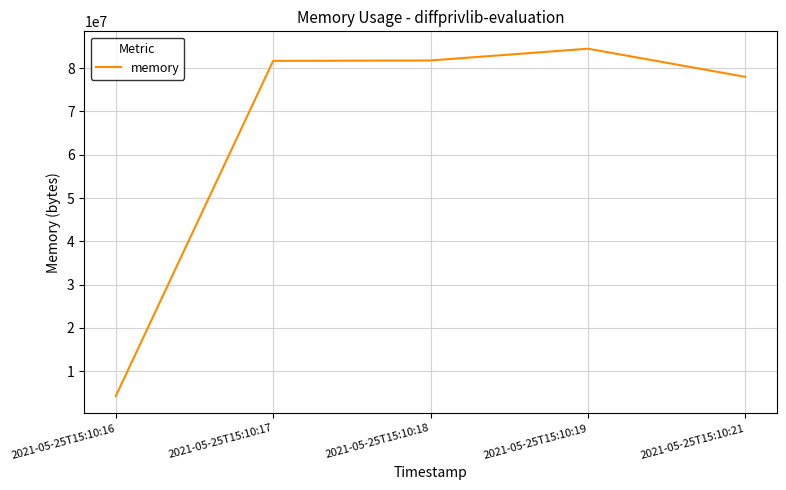

What is the ratio of the value at 2021-05-25T15:10:16 to the value at 2021-05-25T15:10:17?

0.1